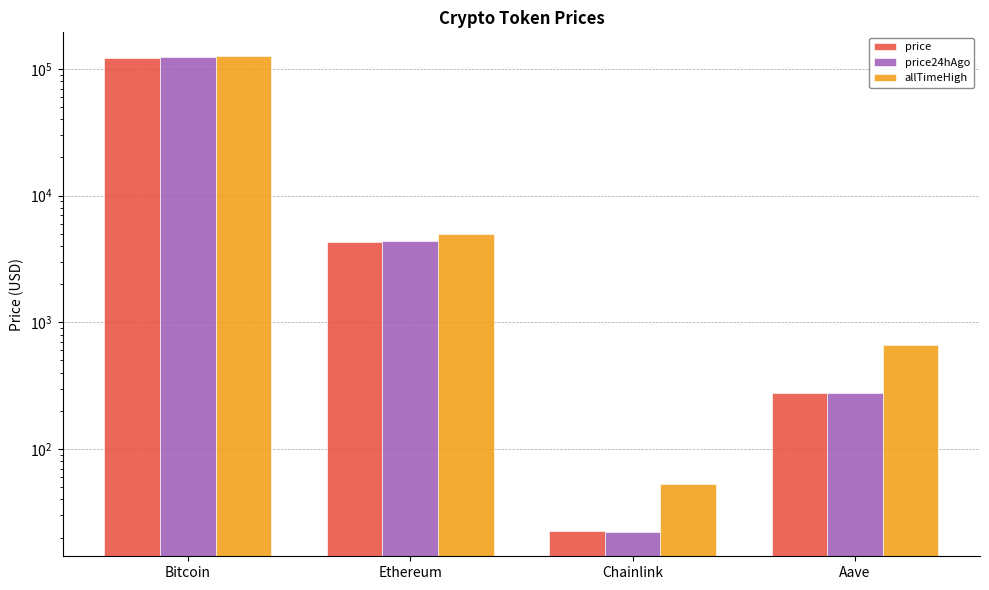

What value does the price24hAgo series have at Ethereum?

4399.3